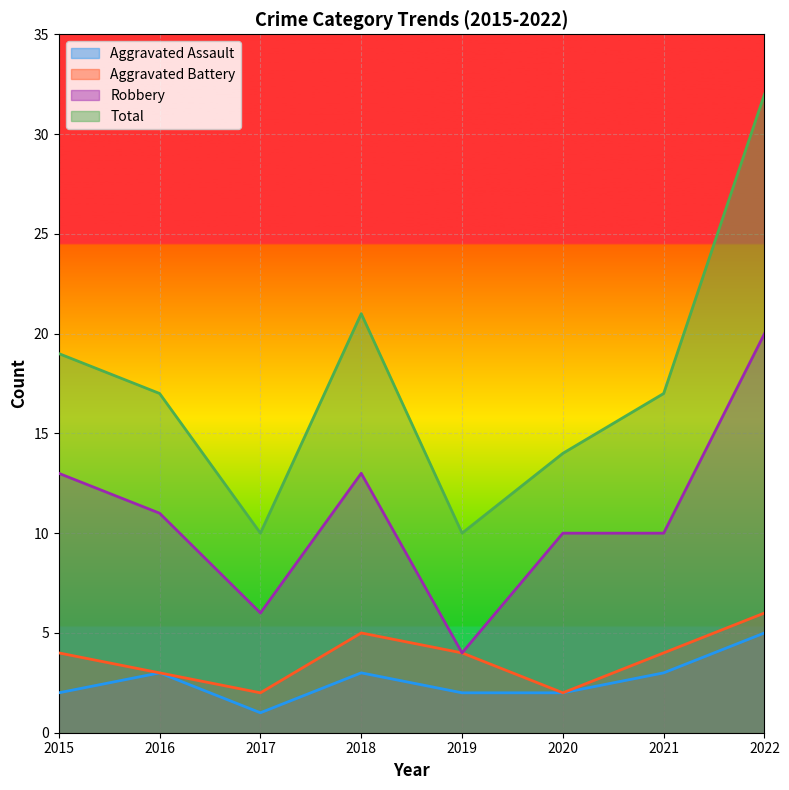

True or false: Aggravated Battery and Aggravated Assault cross at least once.

False